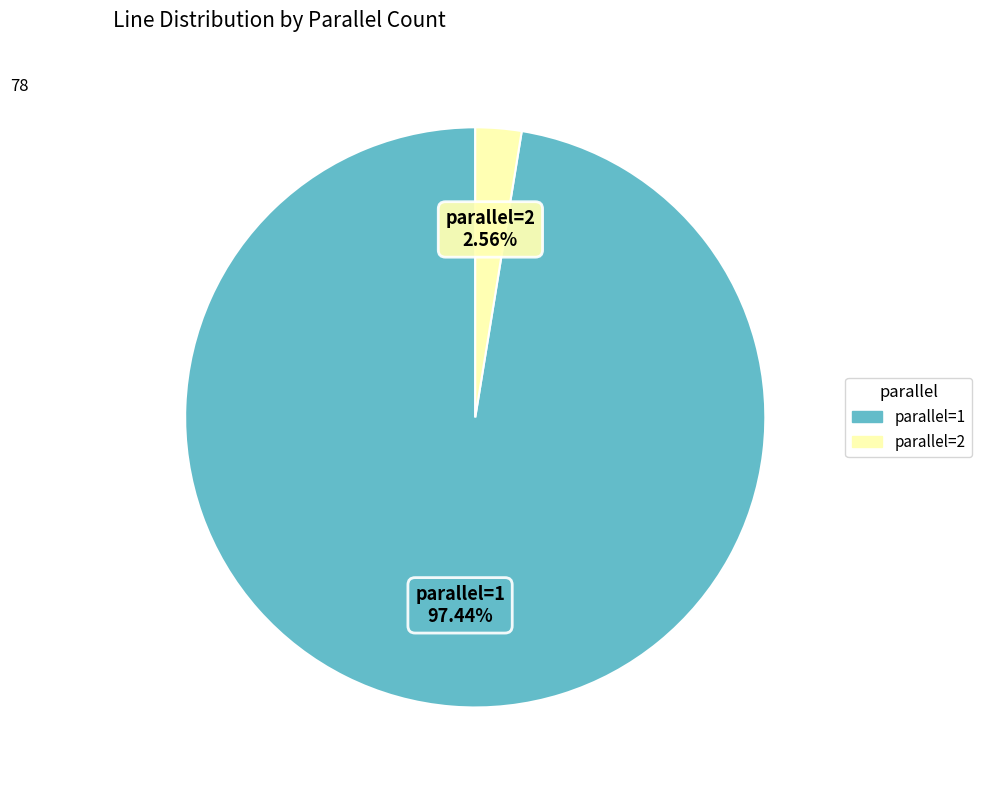

Combined, do parallel=2 and parallel=1 account for over 50%?

Yes